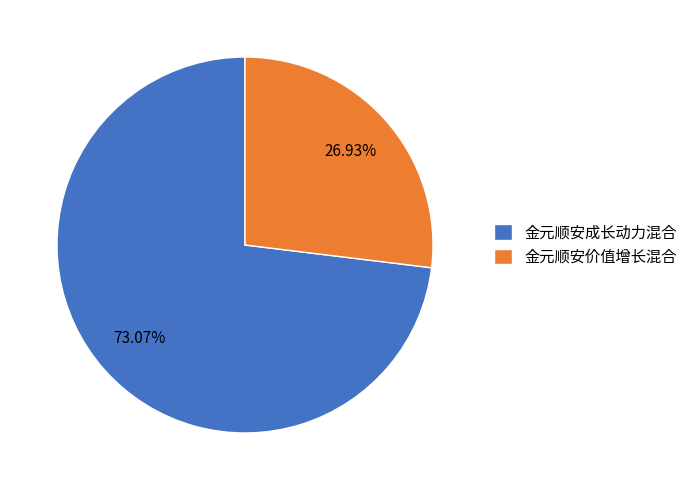

What percentage is the 金元顺安价值增长混合 slice, to the nearest percent?

27%